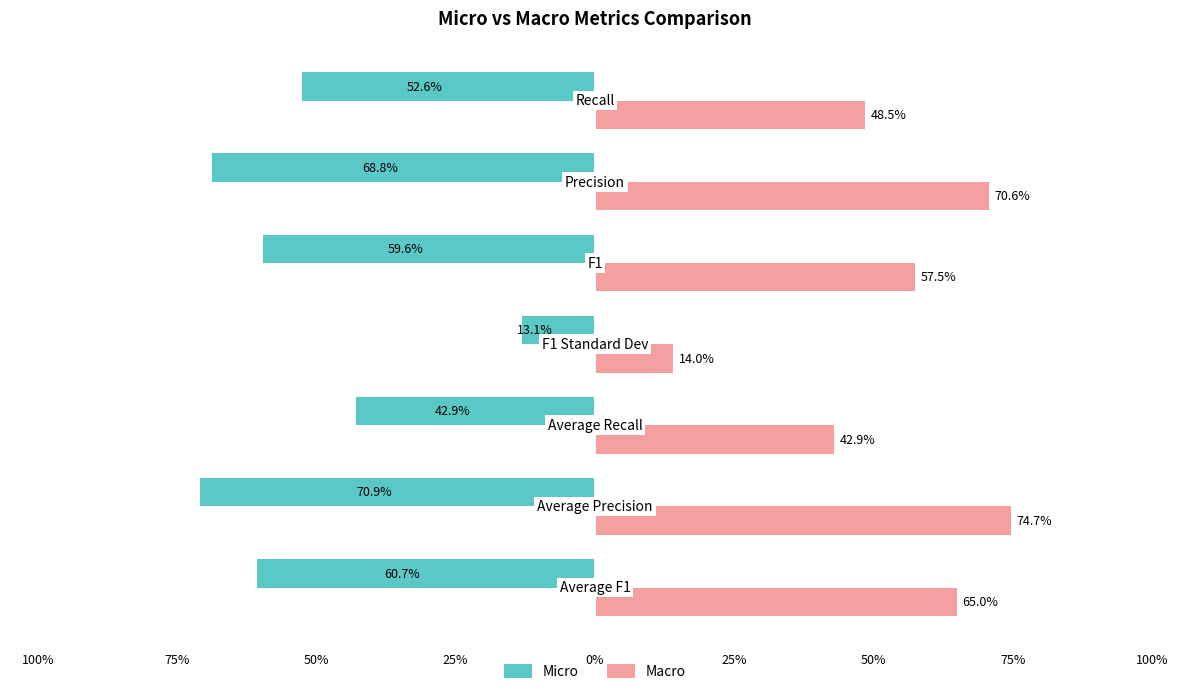

Rank the series by their average value, from highest to lowest.

Macro, Micro